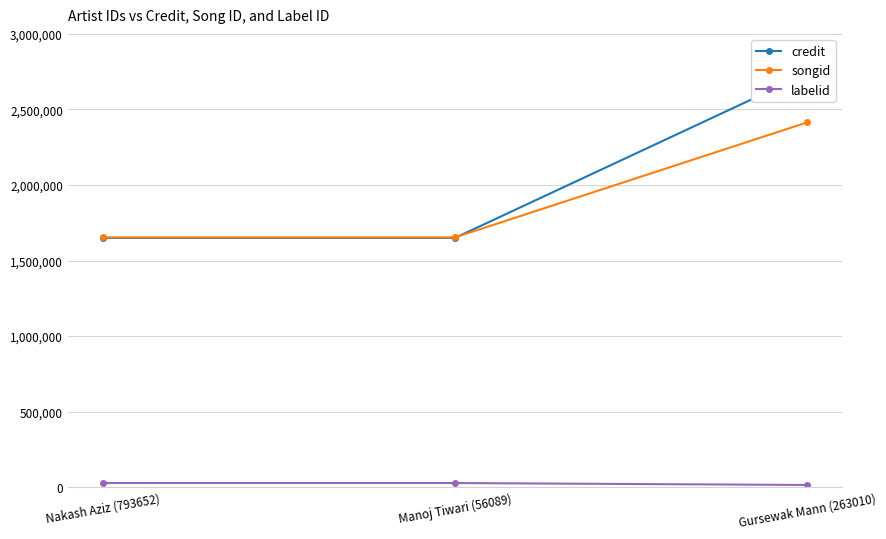

Which series has the largest total across all categories?

credit